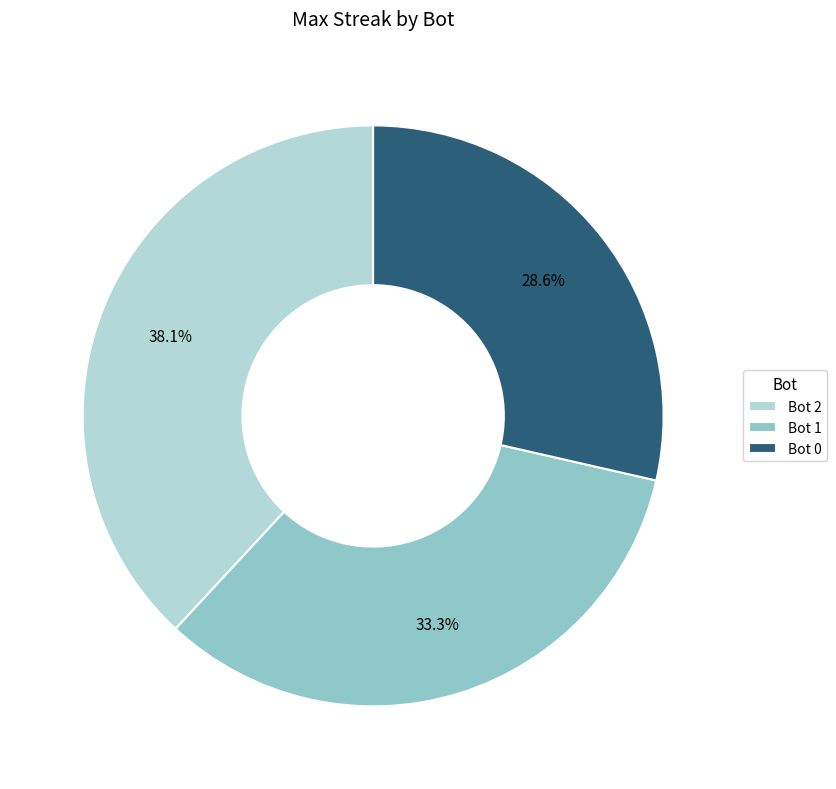

What is the largest slice in the pie chart?

Bot 2